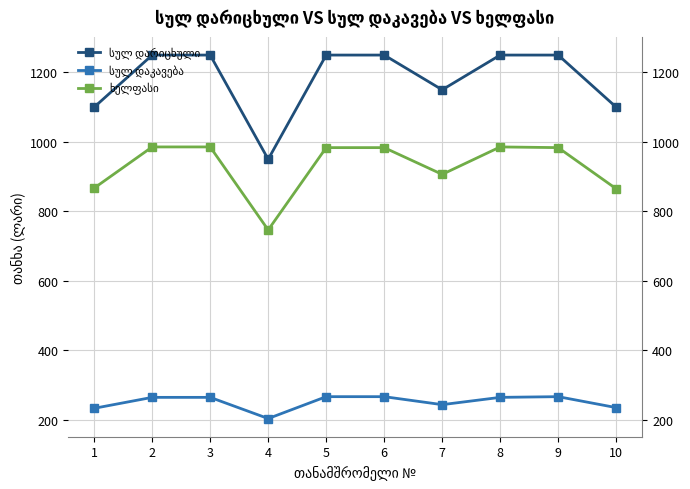

True or false: ხელფასი has a value of 865.0 at 10.

True